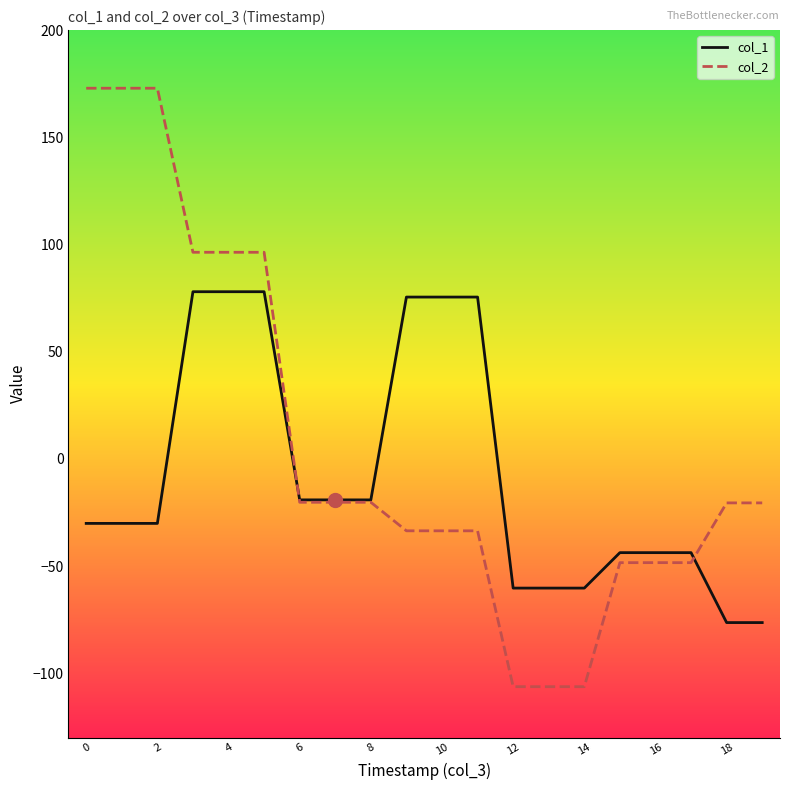

What is the highest value of the col_2 series?

172.9